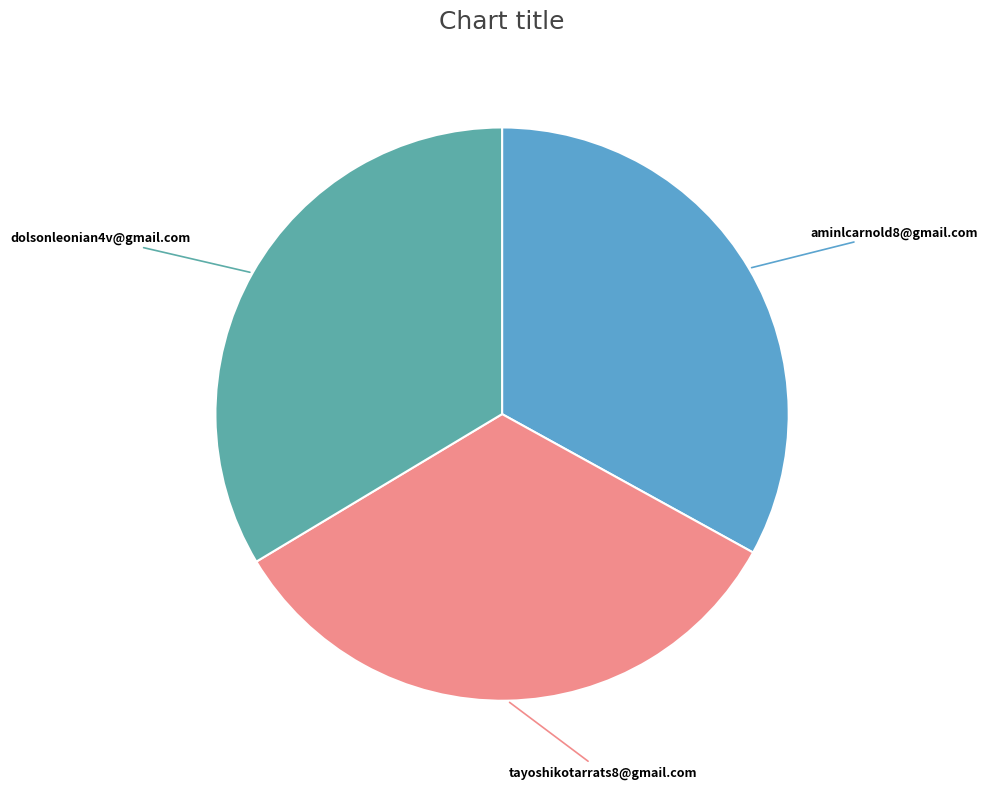

Does aminlcarnold8@gmail.com represent more than half of the total?

No